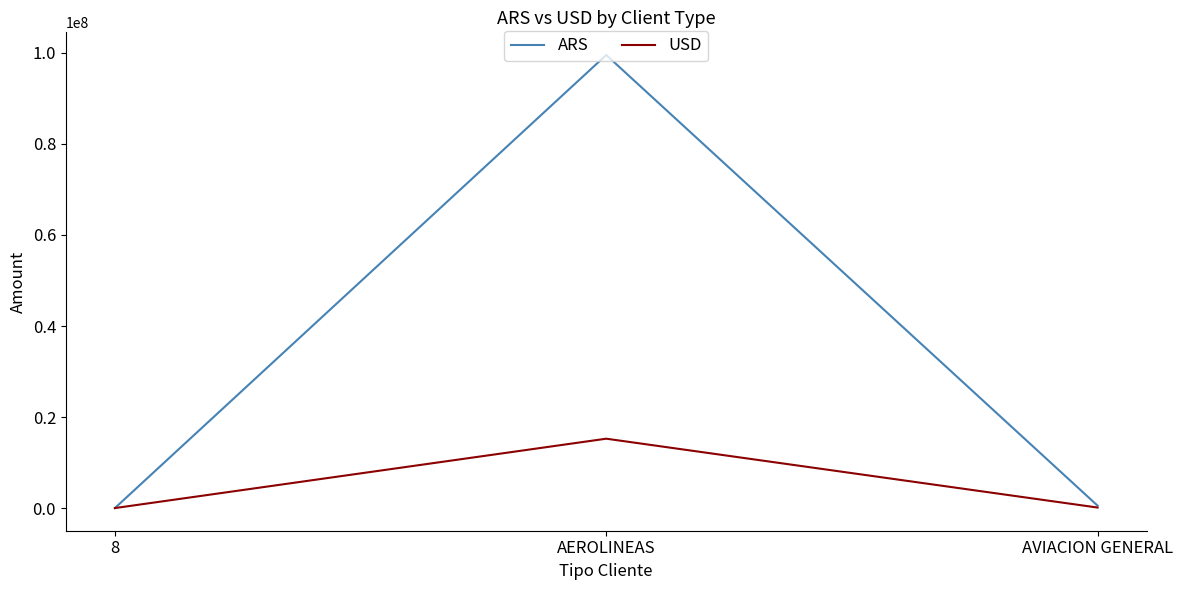

How many values in the USD series exceed 113697?

2